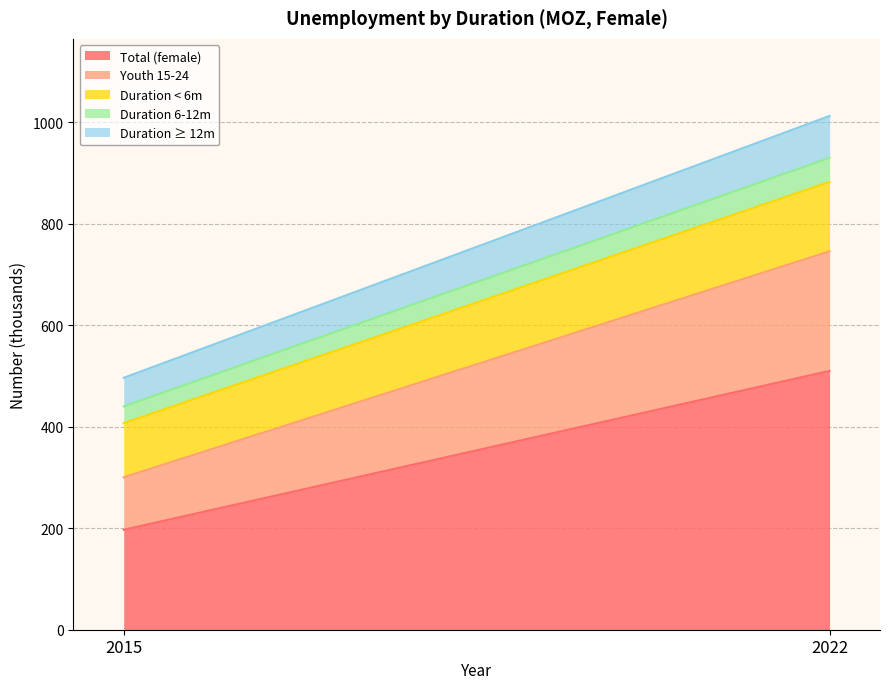

Reading left to right, what are all the values shown in this chart?

sex_f: 197.0	510.1
sex_m: 103.4	235.7
dur_mlt6: 106.8	136.9
dur_mge6lt12: 32.9	47.5
dur_mge12: 56.4	82.5